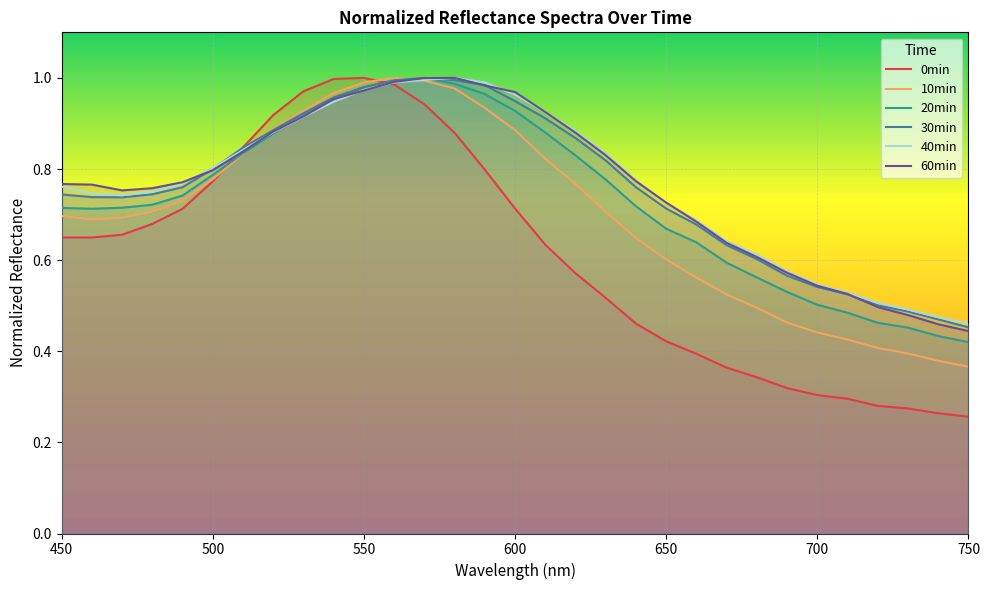

How many lines are shown in the chart?

6